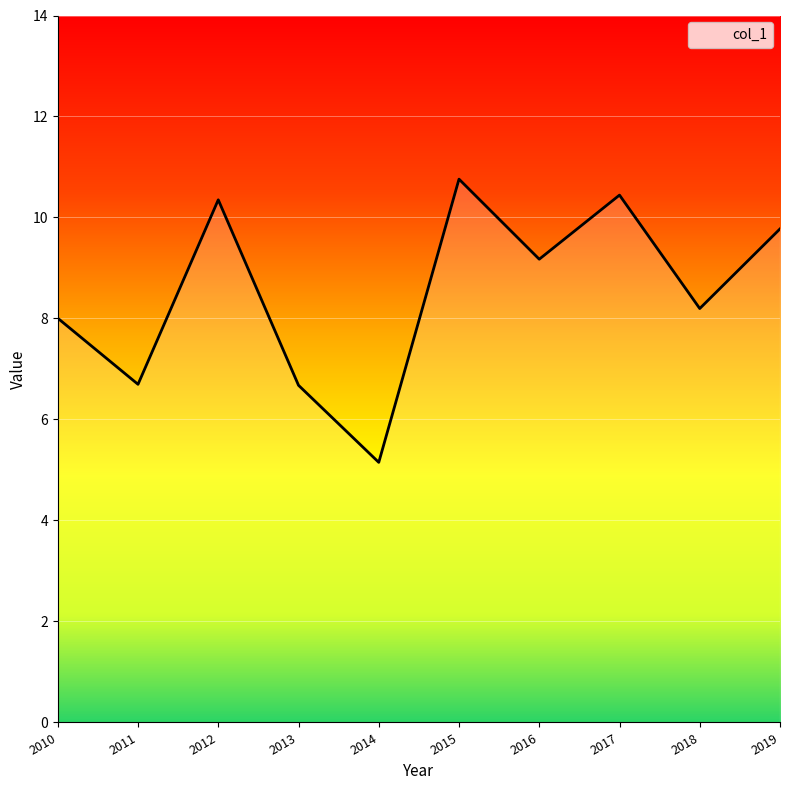

What is the difference between the maximum and minimum values?

5.6